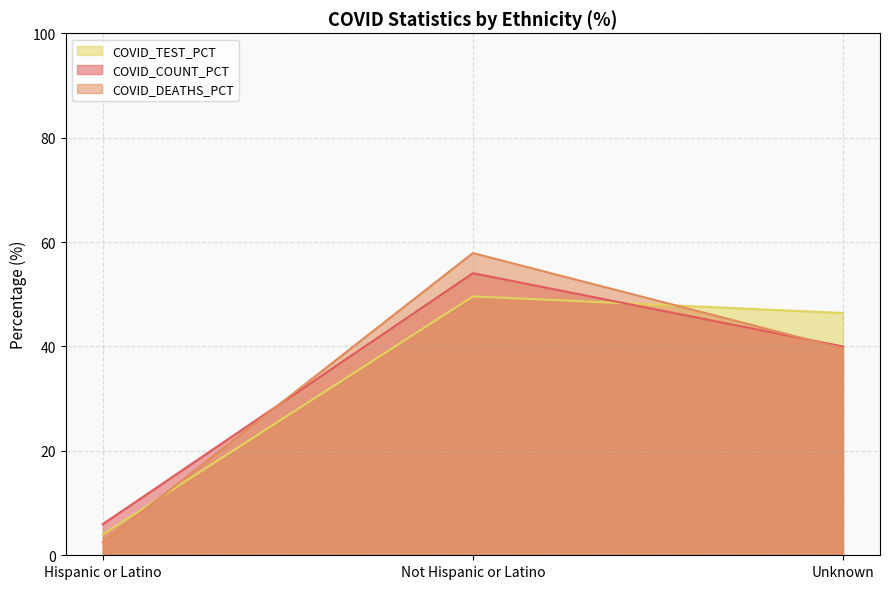

What is the sum of the COVID_TEST_PCT values at Unknown and Hispanic or Latino?

50.4